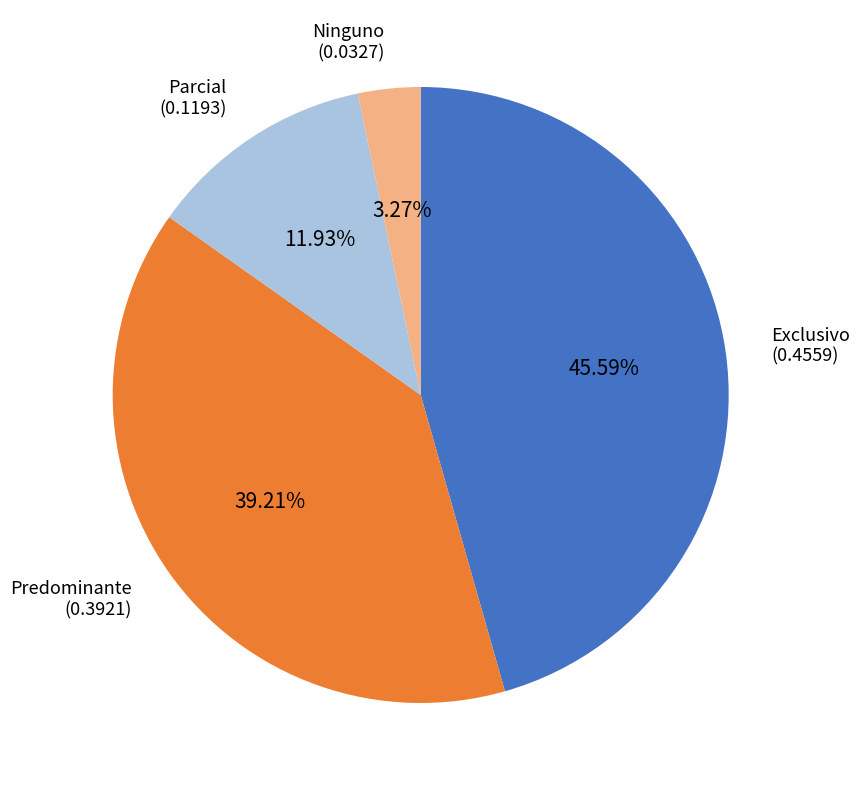

How many segments does this pie chart have?

4